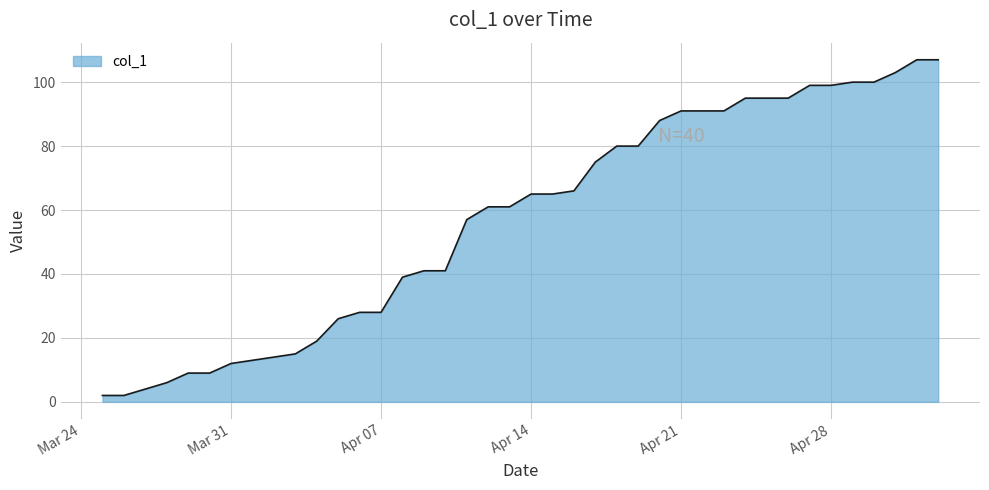

What is the difference between the maximum and minimum values?

105